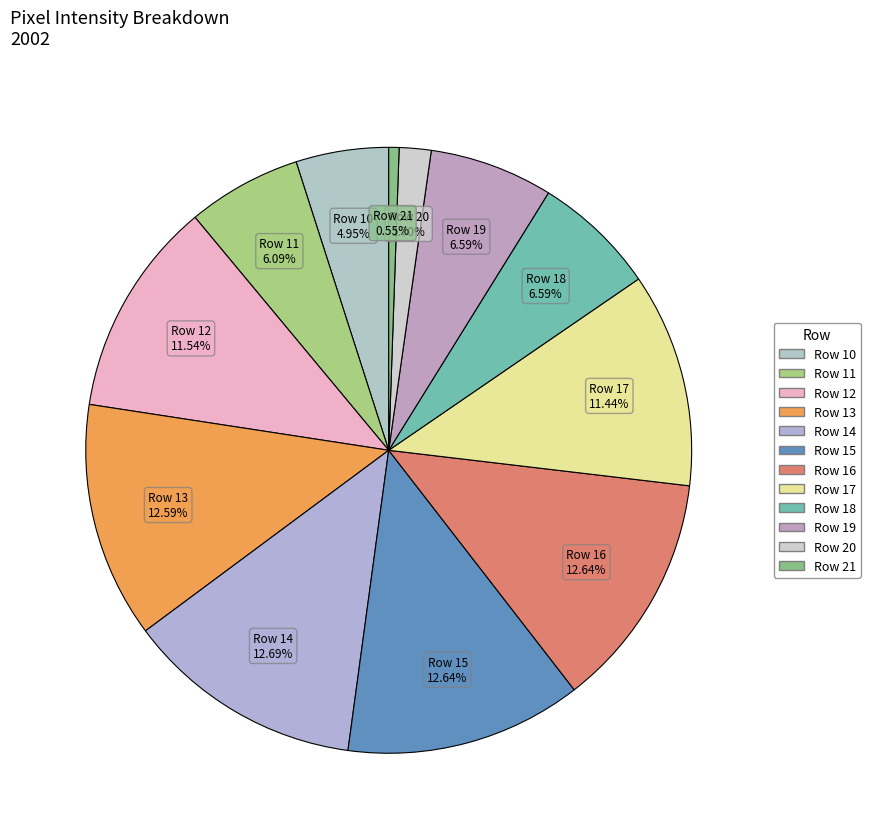

How many slices are in this pie chart?

12